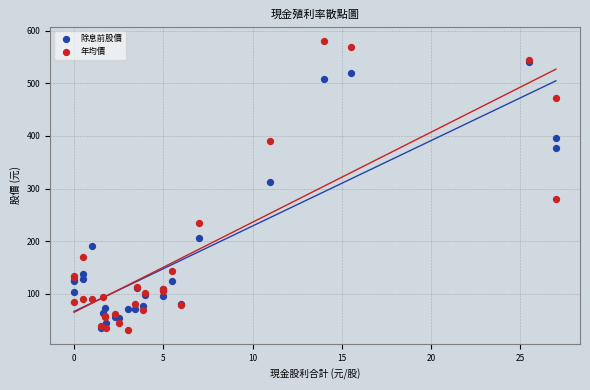

In the 年均價 series, what Y value is closest to 305?

281.0